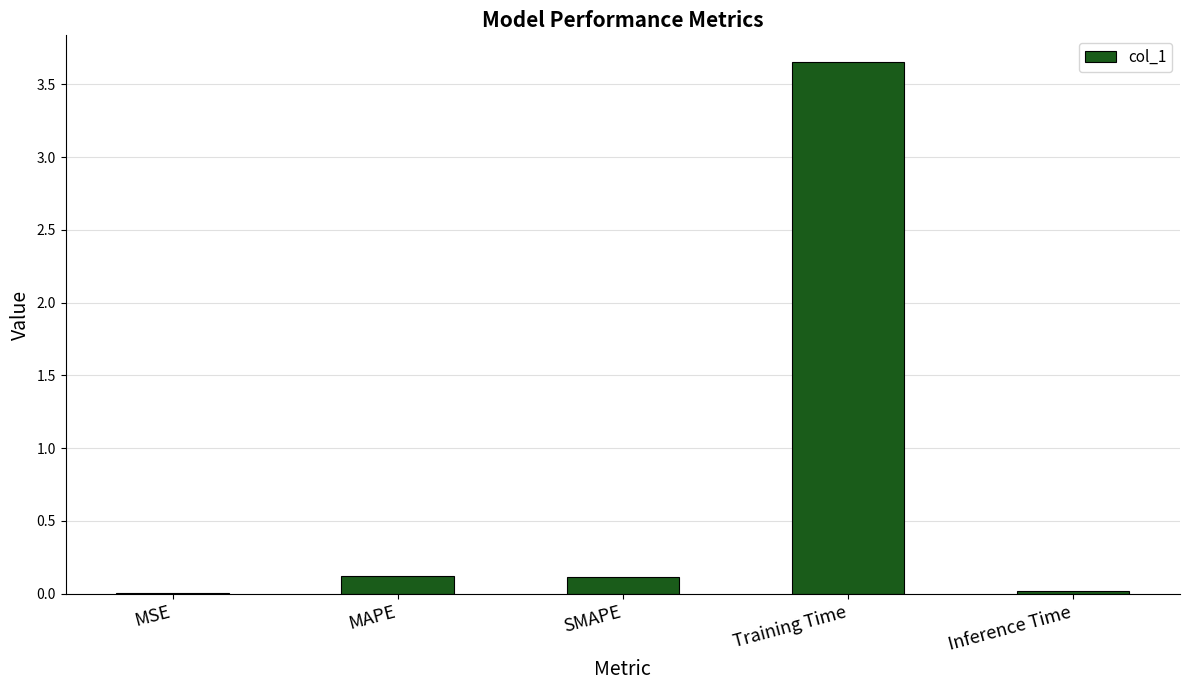

True or false: the data shows 0.0 at MSE.

True